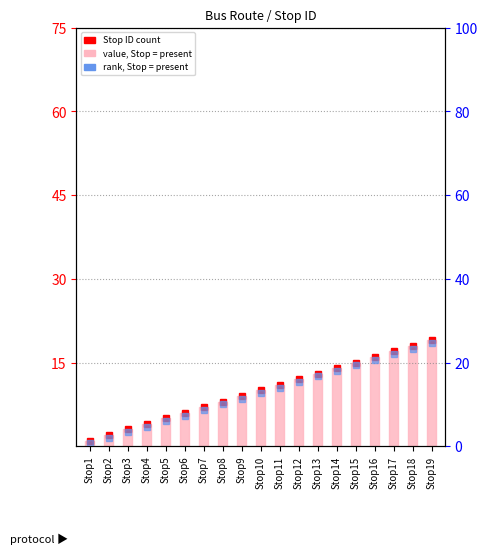

List the labels in order of value, largest first.

Stop19, Stop18, Stop17, Stop16, Stop15, Stop14, Stop13, Stop12, Stop11, Stop10, Stop9, Stop8, Stop7, Stop6, Stop5, Stop4, Stop3, Stop2, Stop1